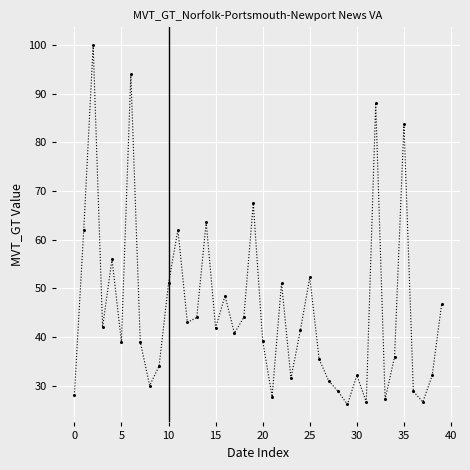

What is the sum of all values?

1822.5